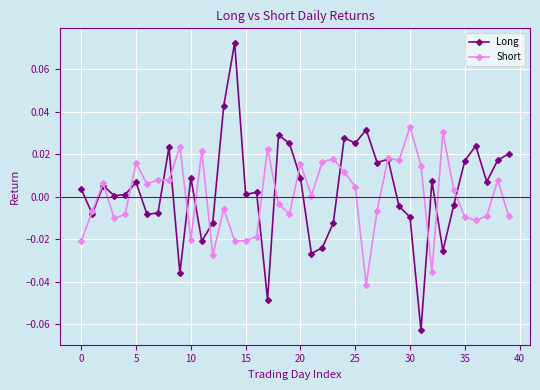

True or false: Long has more than 1 interior local peaks.

True